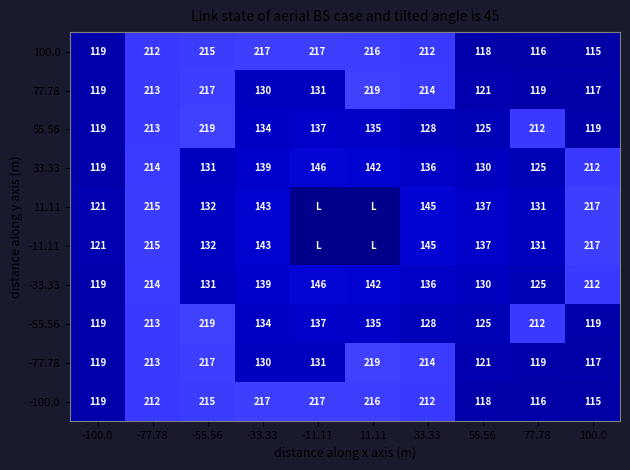

What is the difference between the highest and lowest values at 11.11?

120